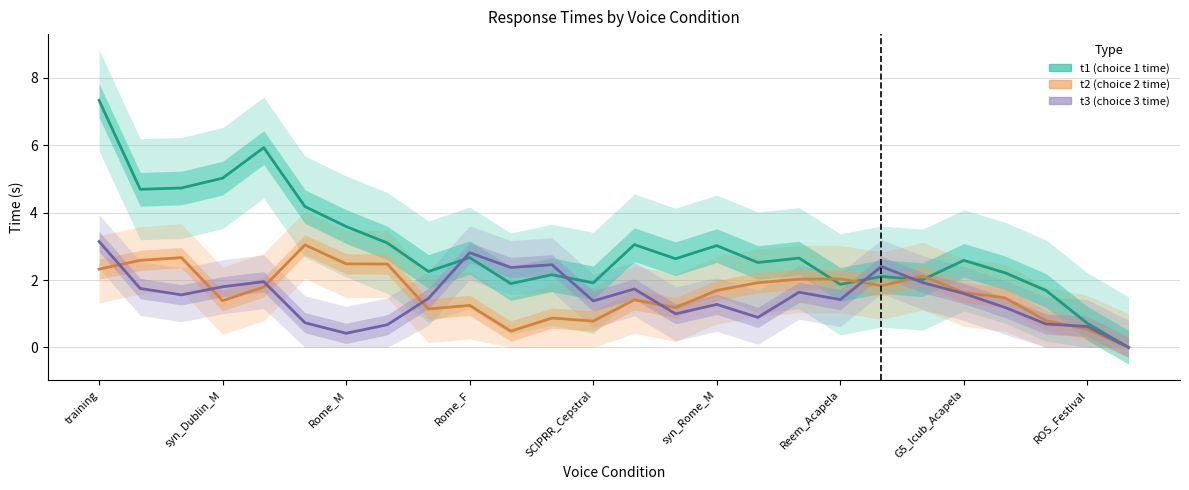

Does the chart display data point markers on the line(s)?

No